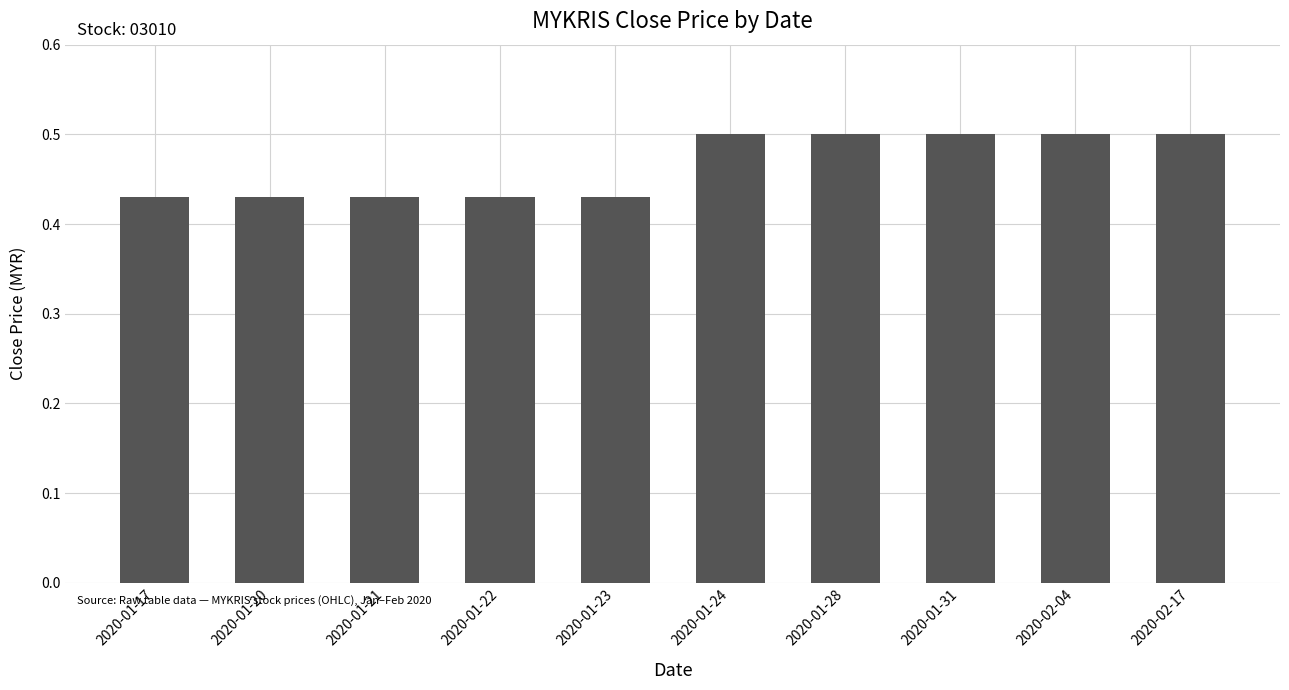

Which has a higher value, 2020-01-28 or 2020-01-23?

2020-01-28